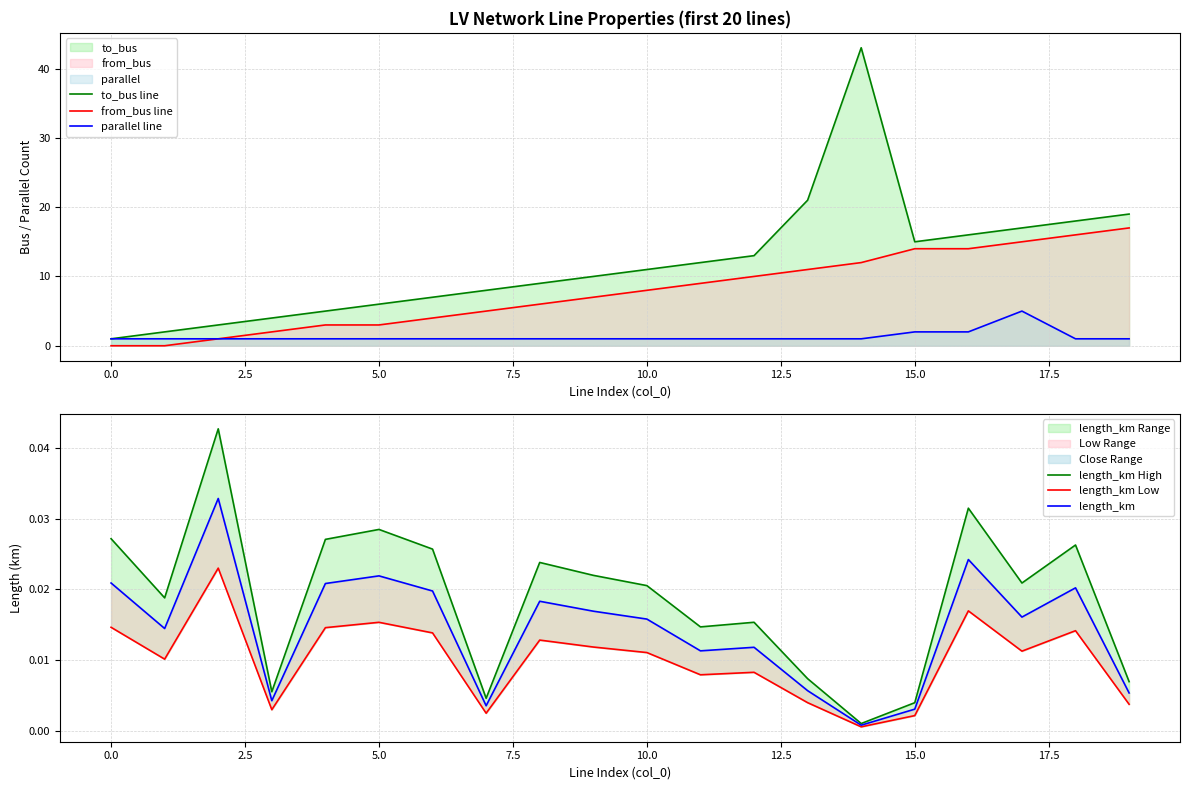

True or false: from_bus line and to_bus line cross at least once.

False